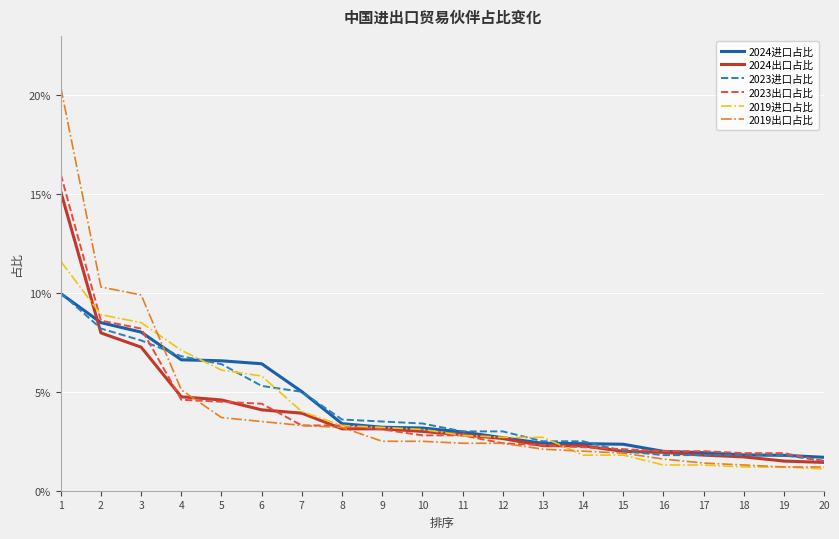

Which series has the widest spread of values?

2019出口占比